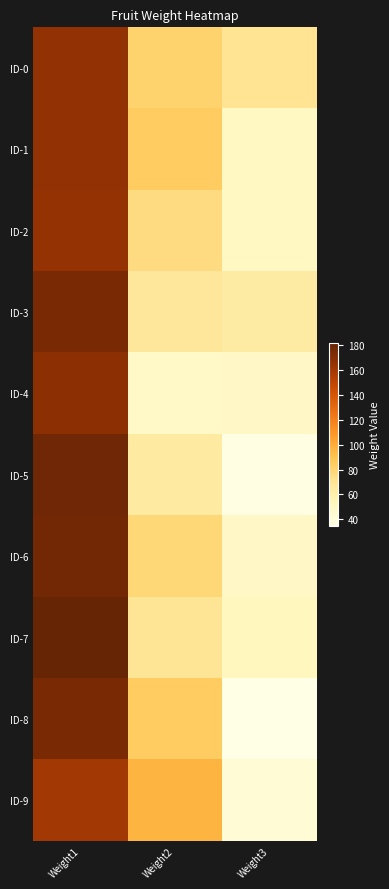

Reading left to right, what are all the values shown in this chart?

ID-0: Weight1=166	Weight2=82	Weight3=71
ID-1: Weight1=166	Weight2=85	Weight3=50
ID-2: Weight1=165	Weight2=76	Weight3=51
ID-3: Weight1=175	Weight2=68	Weight3=64
ID-4: Weight1=168	Weight2=48	Weight3=49
ID-5: Weight1=178	Weight2=65	Weight3=36
ID-6: Weight1=177	Weight2=79	Weight3=49
ID-7: Weight1=182	Weight2=70	Weight3=53
ID-8: Weight1=175	Weight2=85	Weight3=35
ID-9: Weight1=160	Weight2=97	Weight3=42